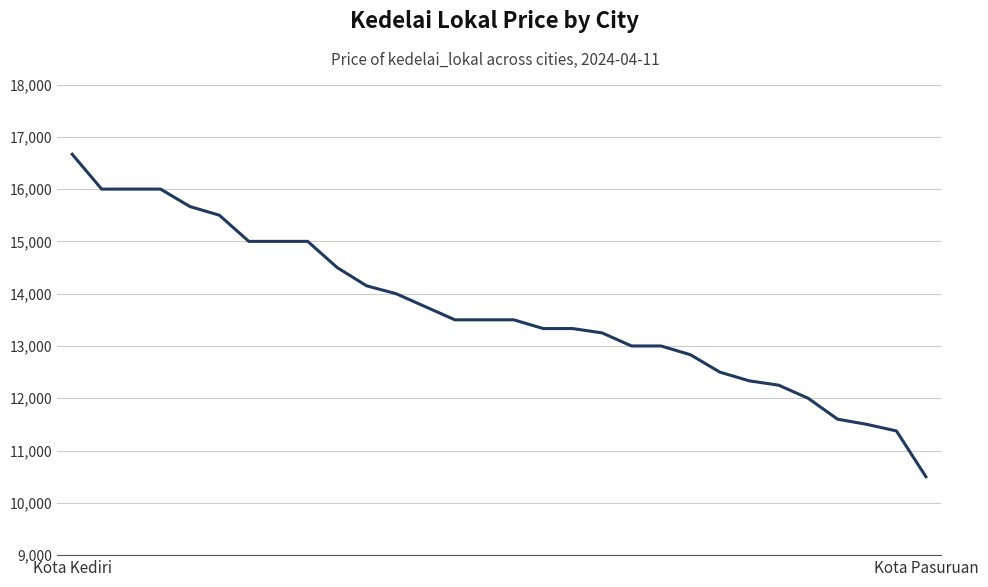

What is the greatest value displayed?

16666